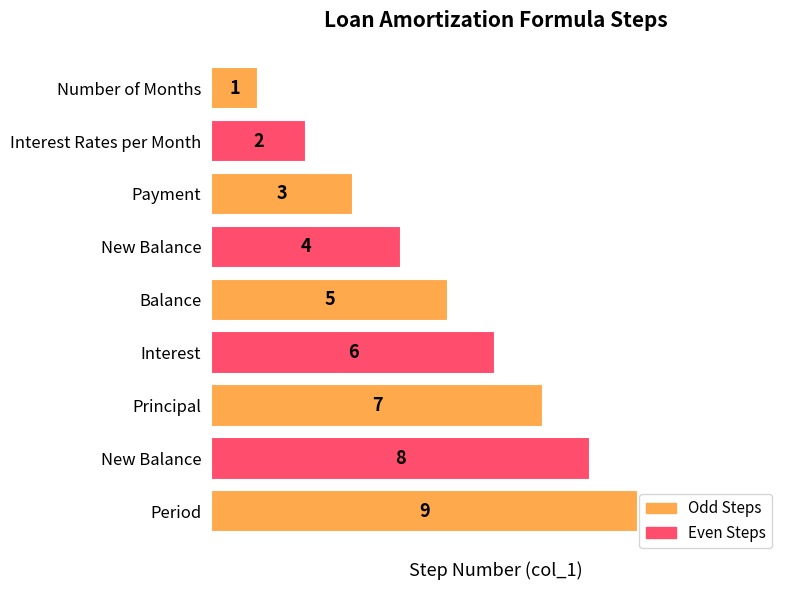

Does the chart contain any negative values?

No